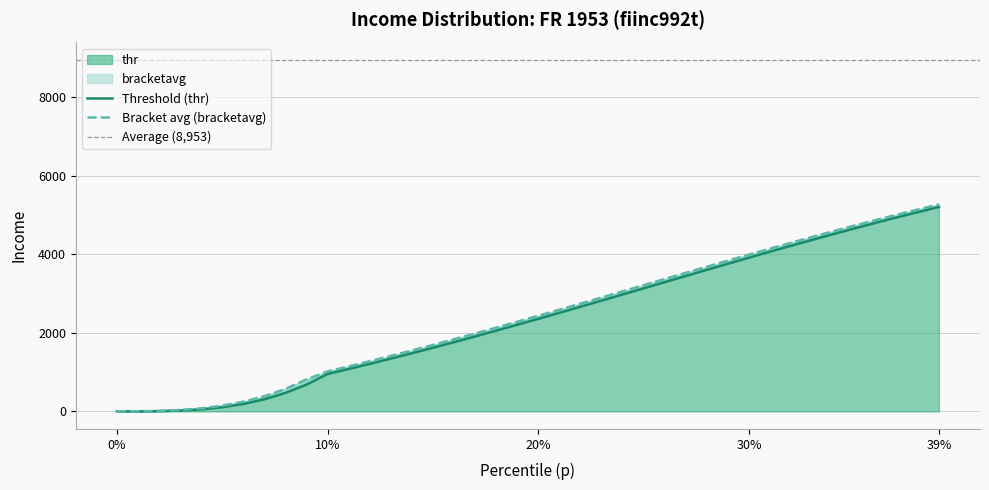

At how many categories does at least one series exceed 1154?

28